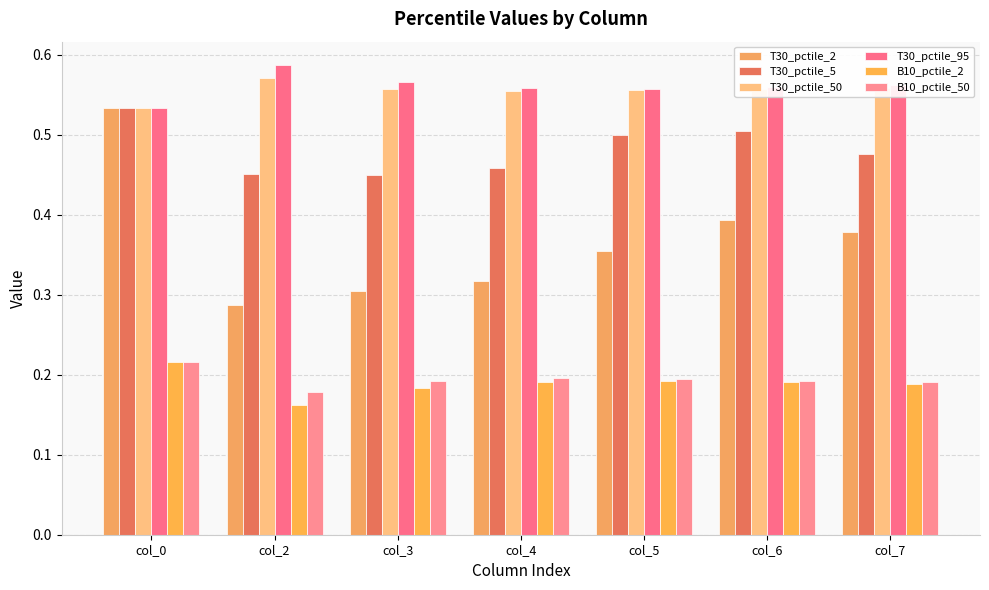

What is the total value across all series at col_4?

2.3